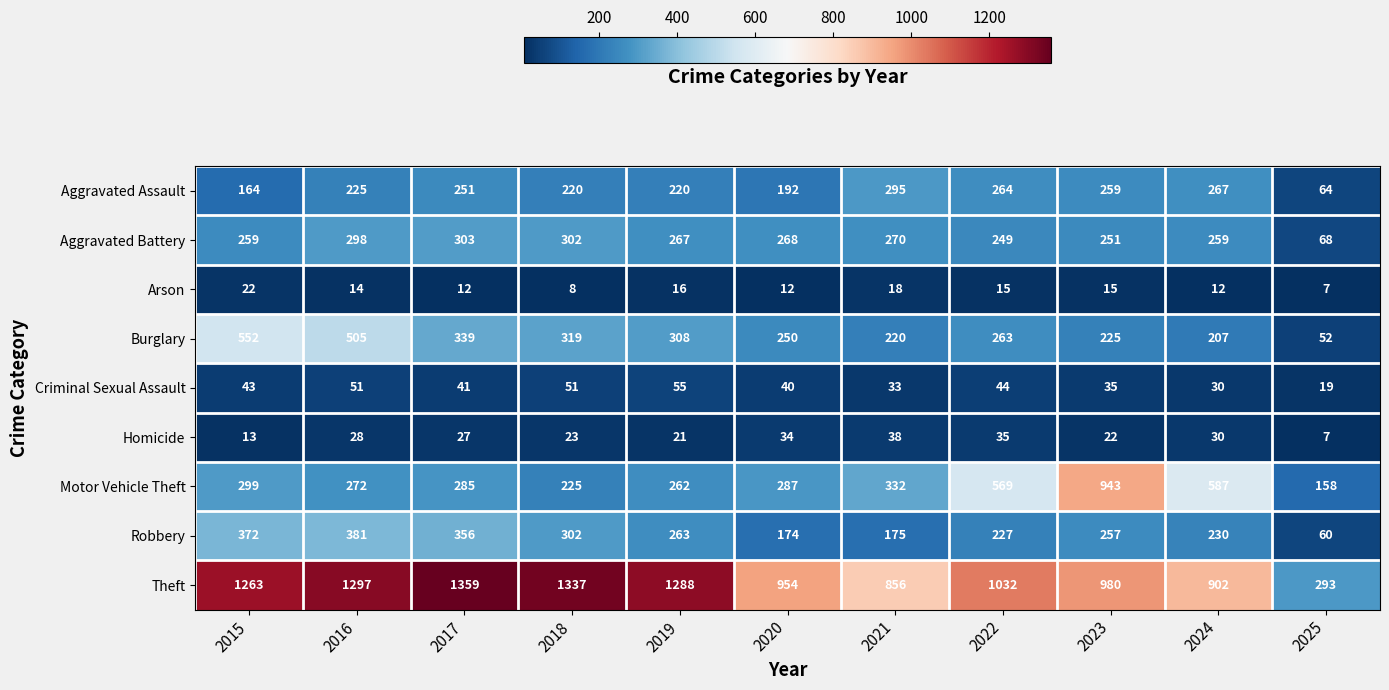

At which label does Aggravated Battery first exceed 267?

2016